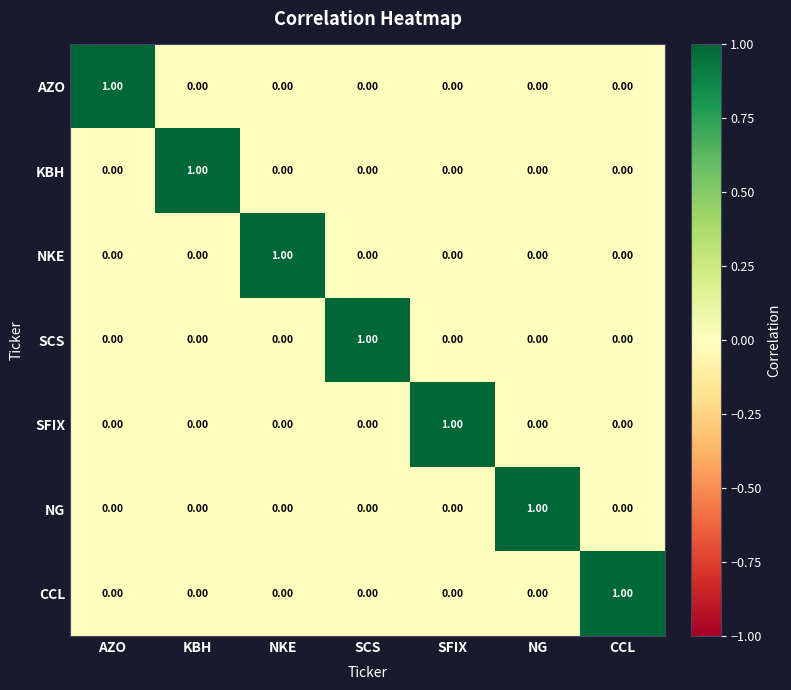

What is the spread (max minus min) of values at AZO?

1